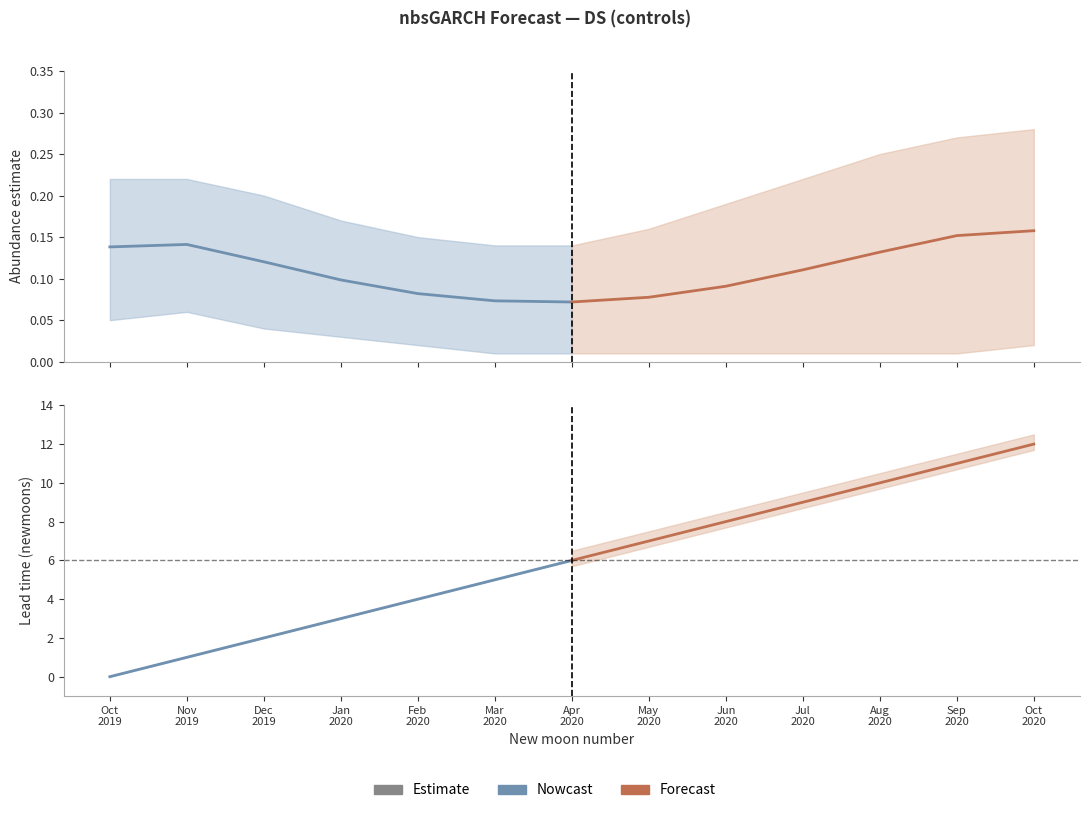

Which series changed the most between Oct
2019 and Mar
2020?

Nowcast